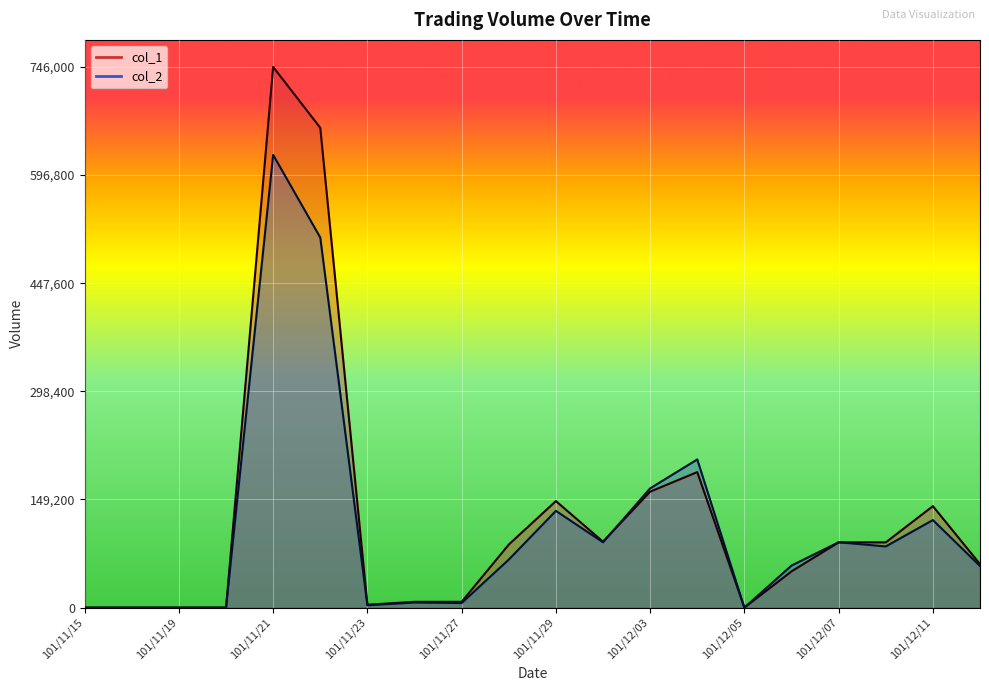

Rank the series by their maximum value, from highest to lowest.

col_1, col_2